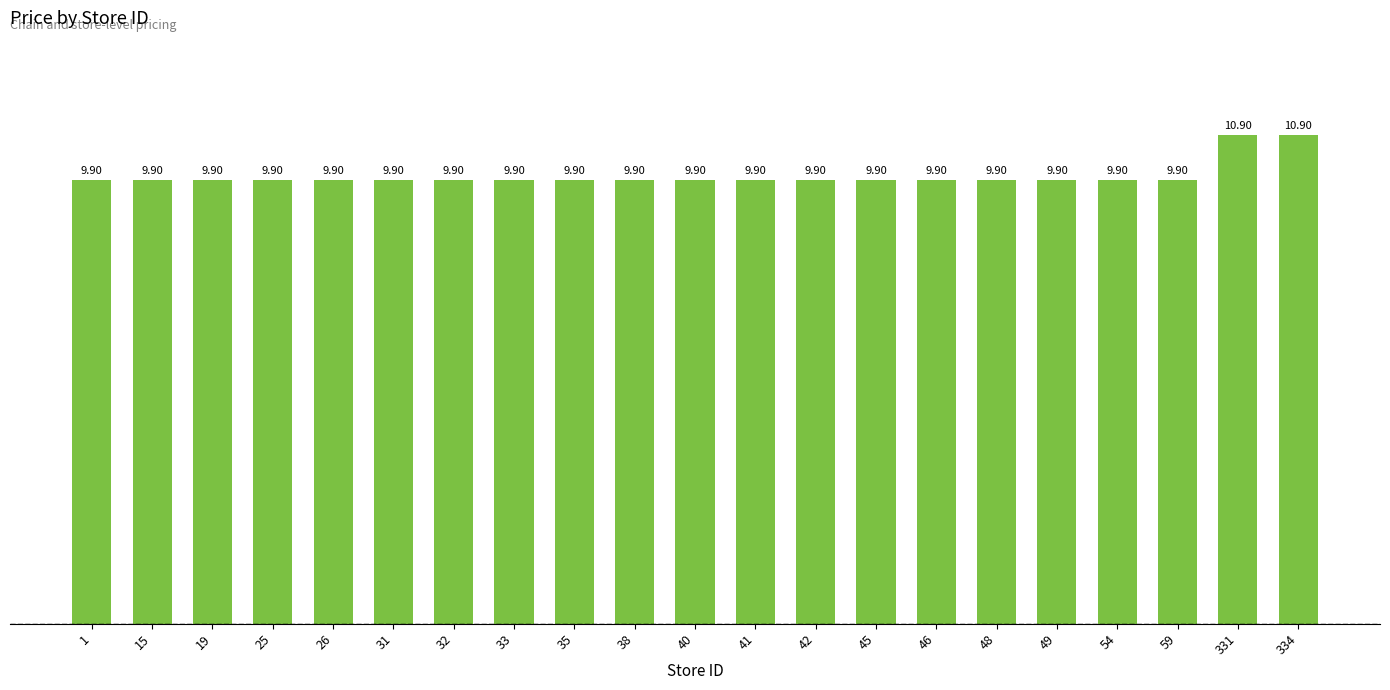

Reading right to left, list all the values displayed in this chart.

334=10.9	331=10.9	59=9.9	54=9.9	49=9.9	48=9.9	46=9.9	45=9.9	42=9.9	41=9.9	40=9.9	38=9.9	35=9.9	33=9.9	32=9.9	31=9.9	26=9.9	25=9.9	19=9.9	15=9.9	1=9.9